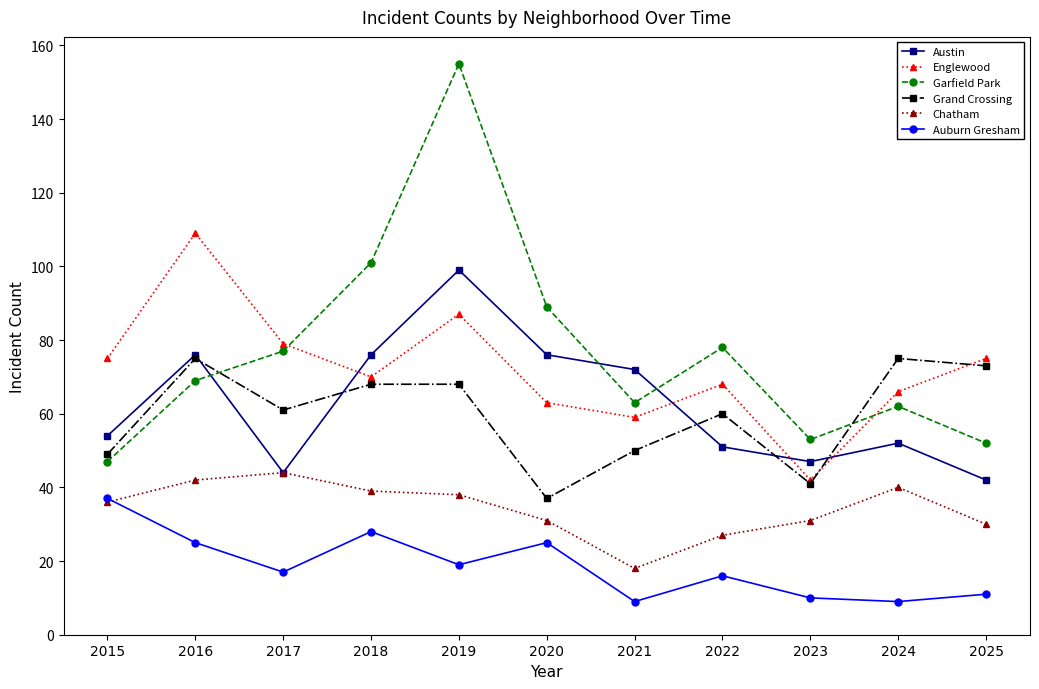

How many intersections are there between Grand Crossing and Austin?

5